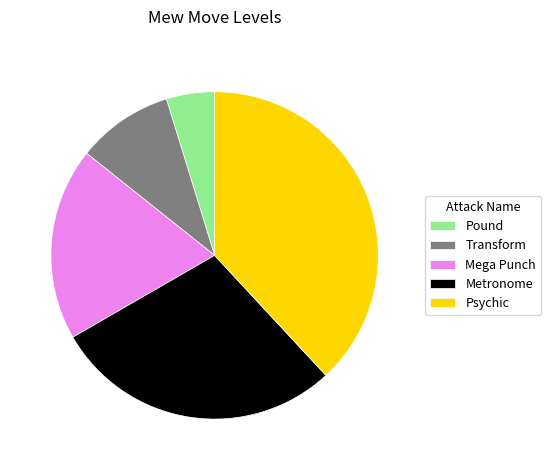

Which category has the biggest portion of the pie?

Psychic